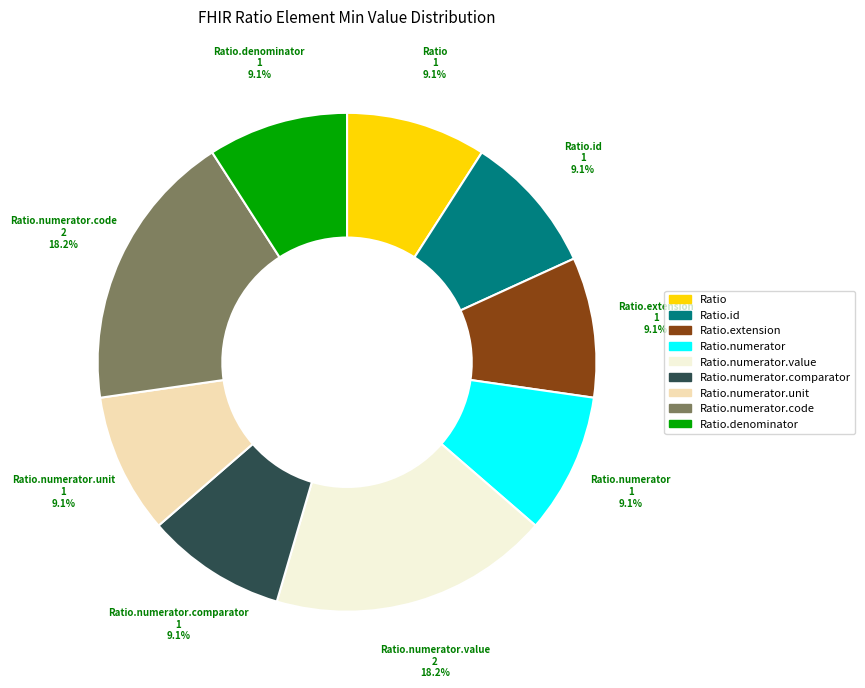

Is there any slice that represents more than half of the pie?

No